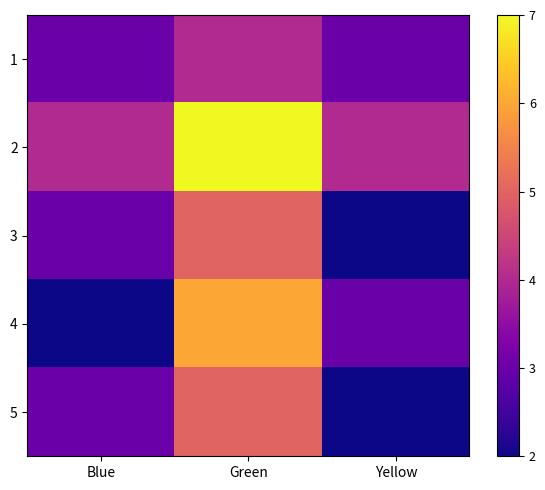

Reading left to right, transcribe all the data shown in this chart.

1: Blue=3	Green=4	Yellow=3
2: Blue=4	Green=7	Yellow=4
3: Blue=3	Green=5	Yellow=2
4: Blue=2	Green=6	Yellow=3
5: Blue=3	Green=5	Yellow=2